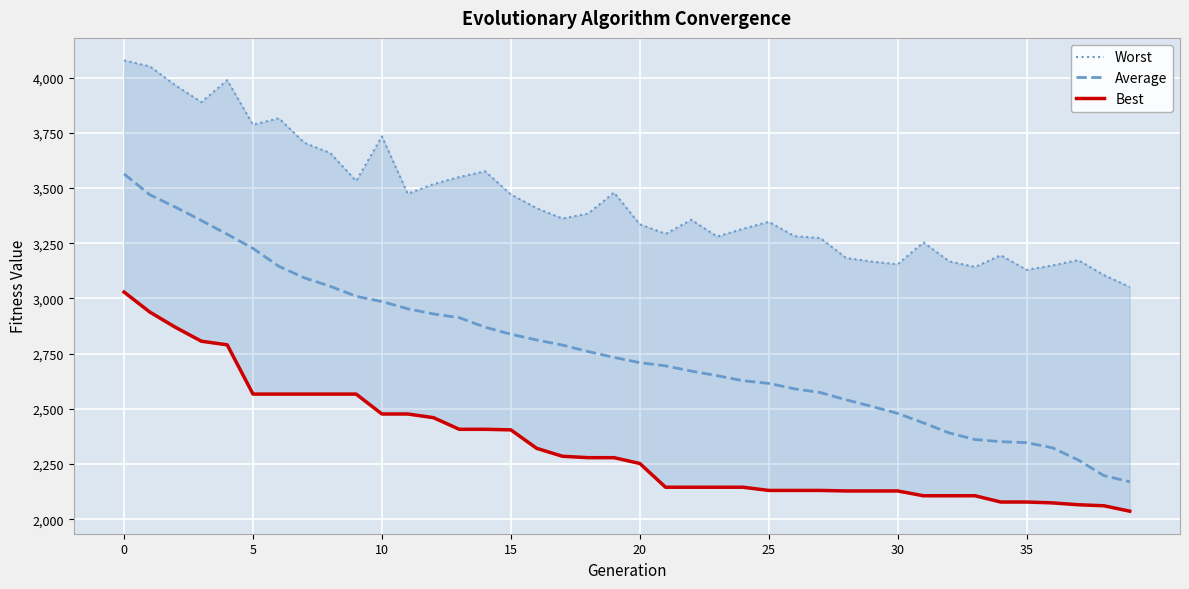

True or false: Average and Best cross at least once.

False